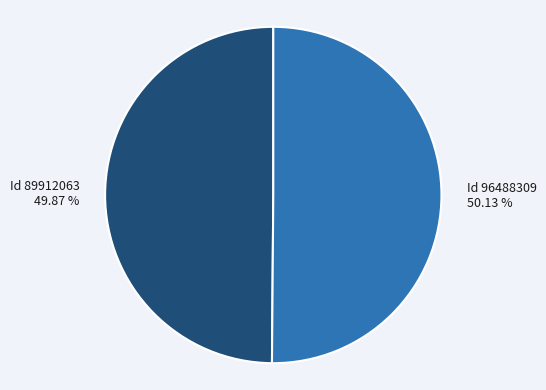

Is there any slice that represents more than half of the pie?

Yes